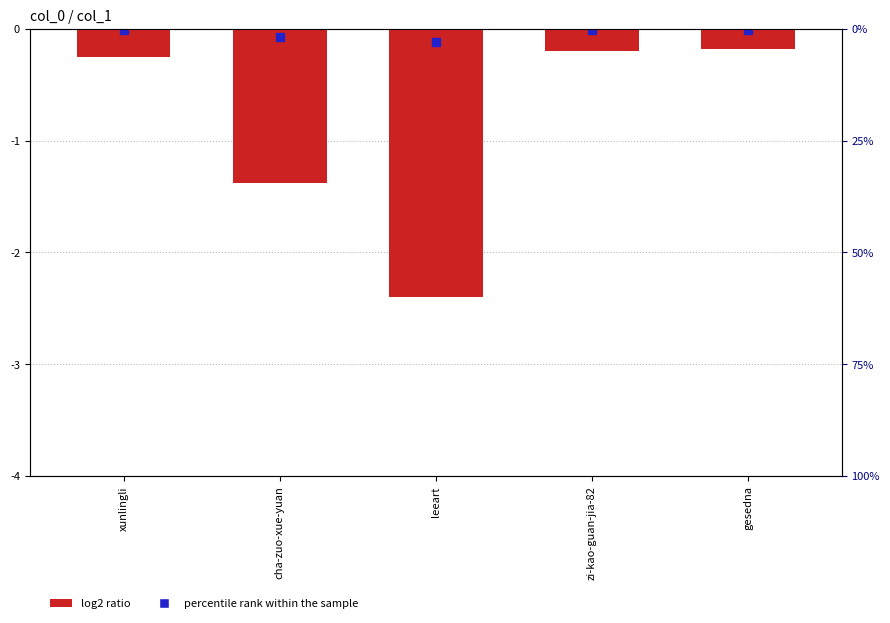

Reading left to right, transcribe all the data shown in this chart.

xunlingli=-0.2	cha-zuo-xue-yuan=-1.4	leeart=-2.4	zi-kao-guan-jia-82=-0.2	gesedna=-0.2